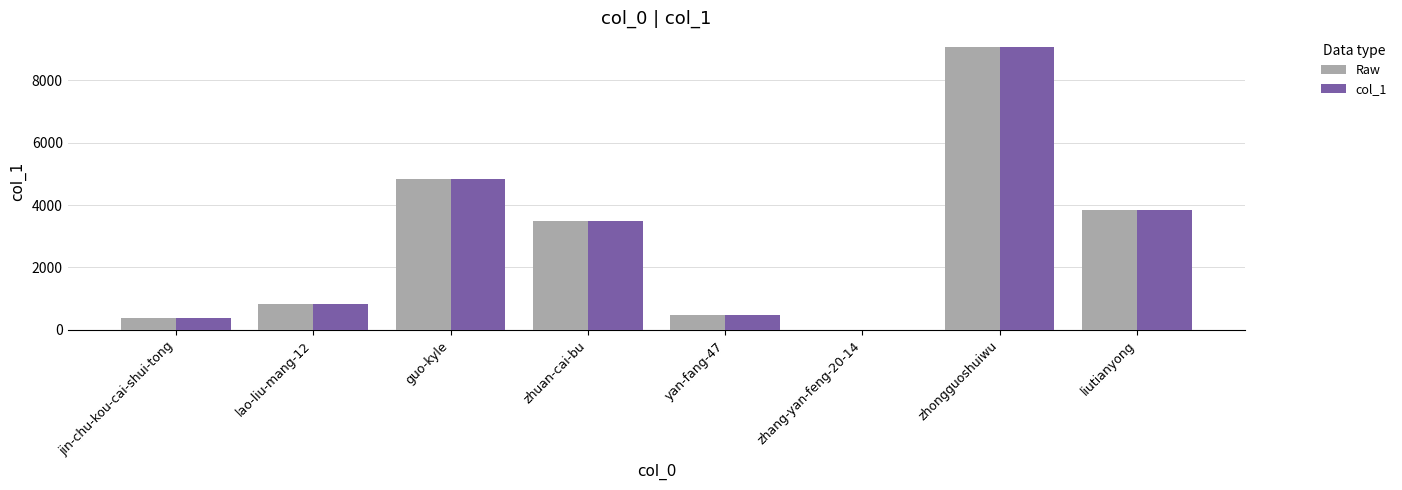

The col_1 series shows 842 at lao-liu-mang-12. True or false?

True